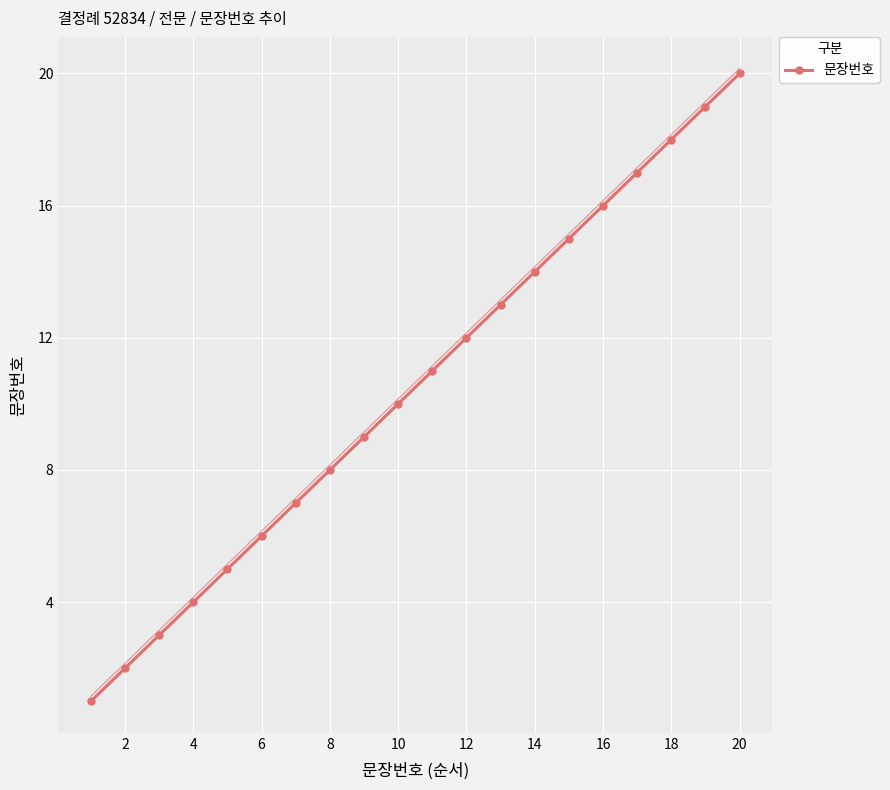

What is the maximum value for 문장번호?

20